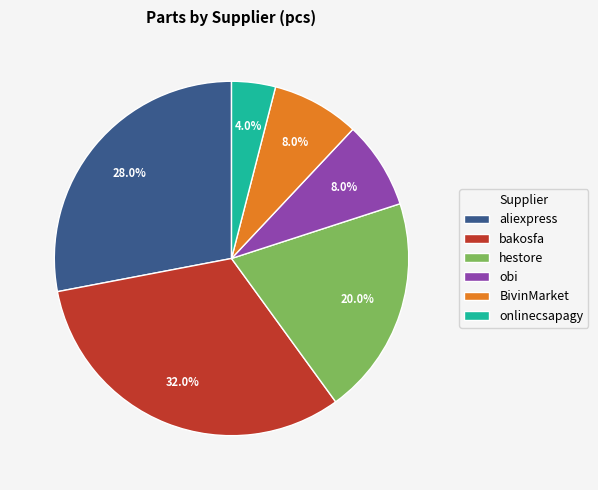

Is BivinMarket the majority of the pie?

No